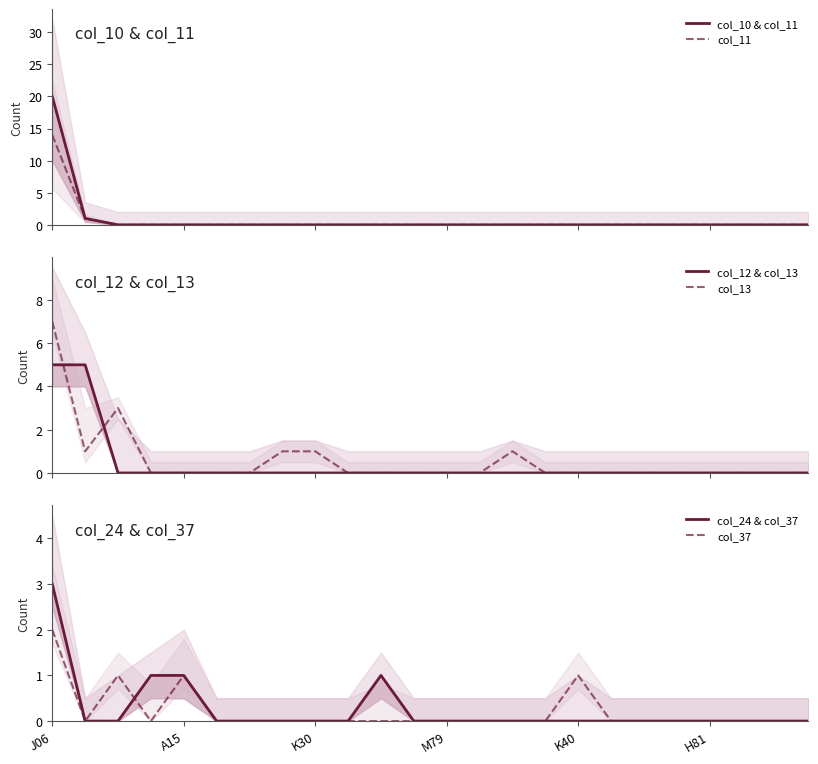

True or false: col_11 has more than 1 points higher than both neighbors.

False